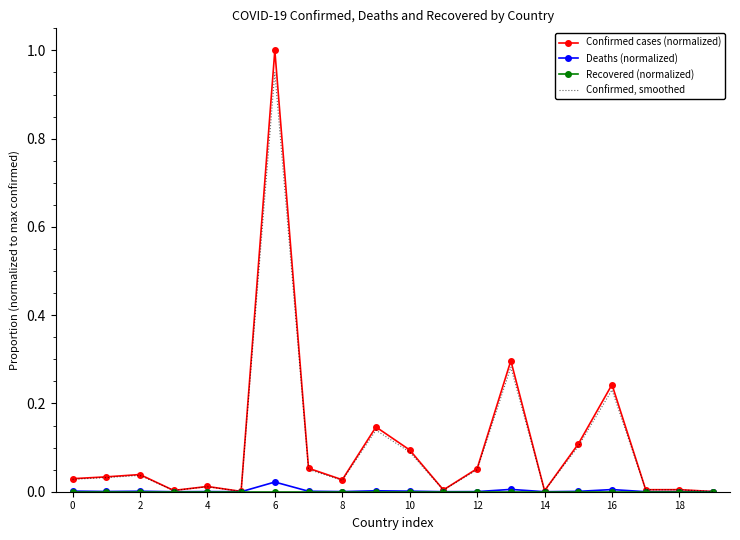

How many series are shown in this chart?

4